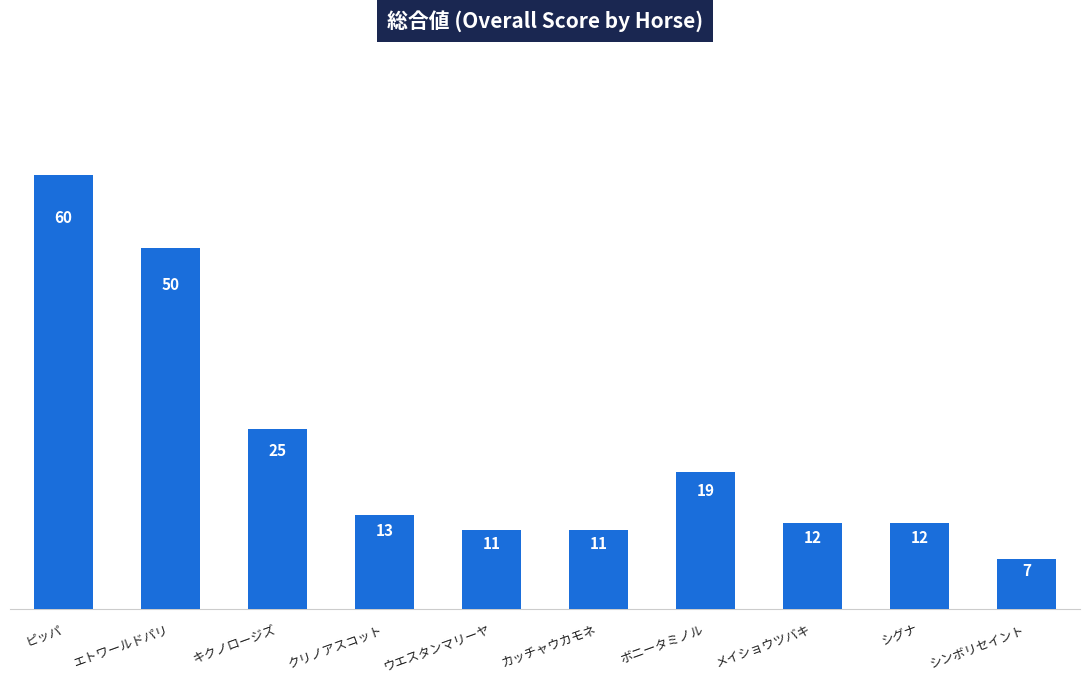

Where does the data first go above 13?

ピッパ